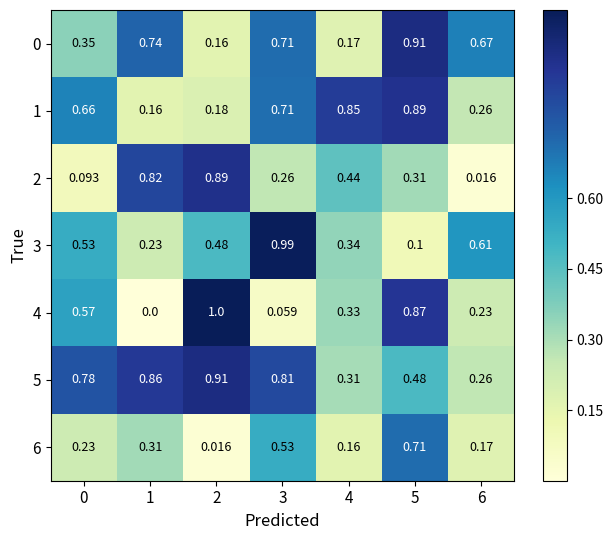

Is the value of 0 at 2 greater than the value of 3 at 3?

No